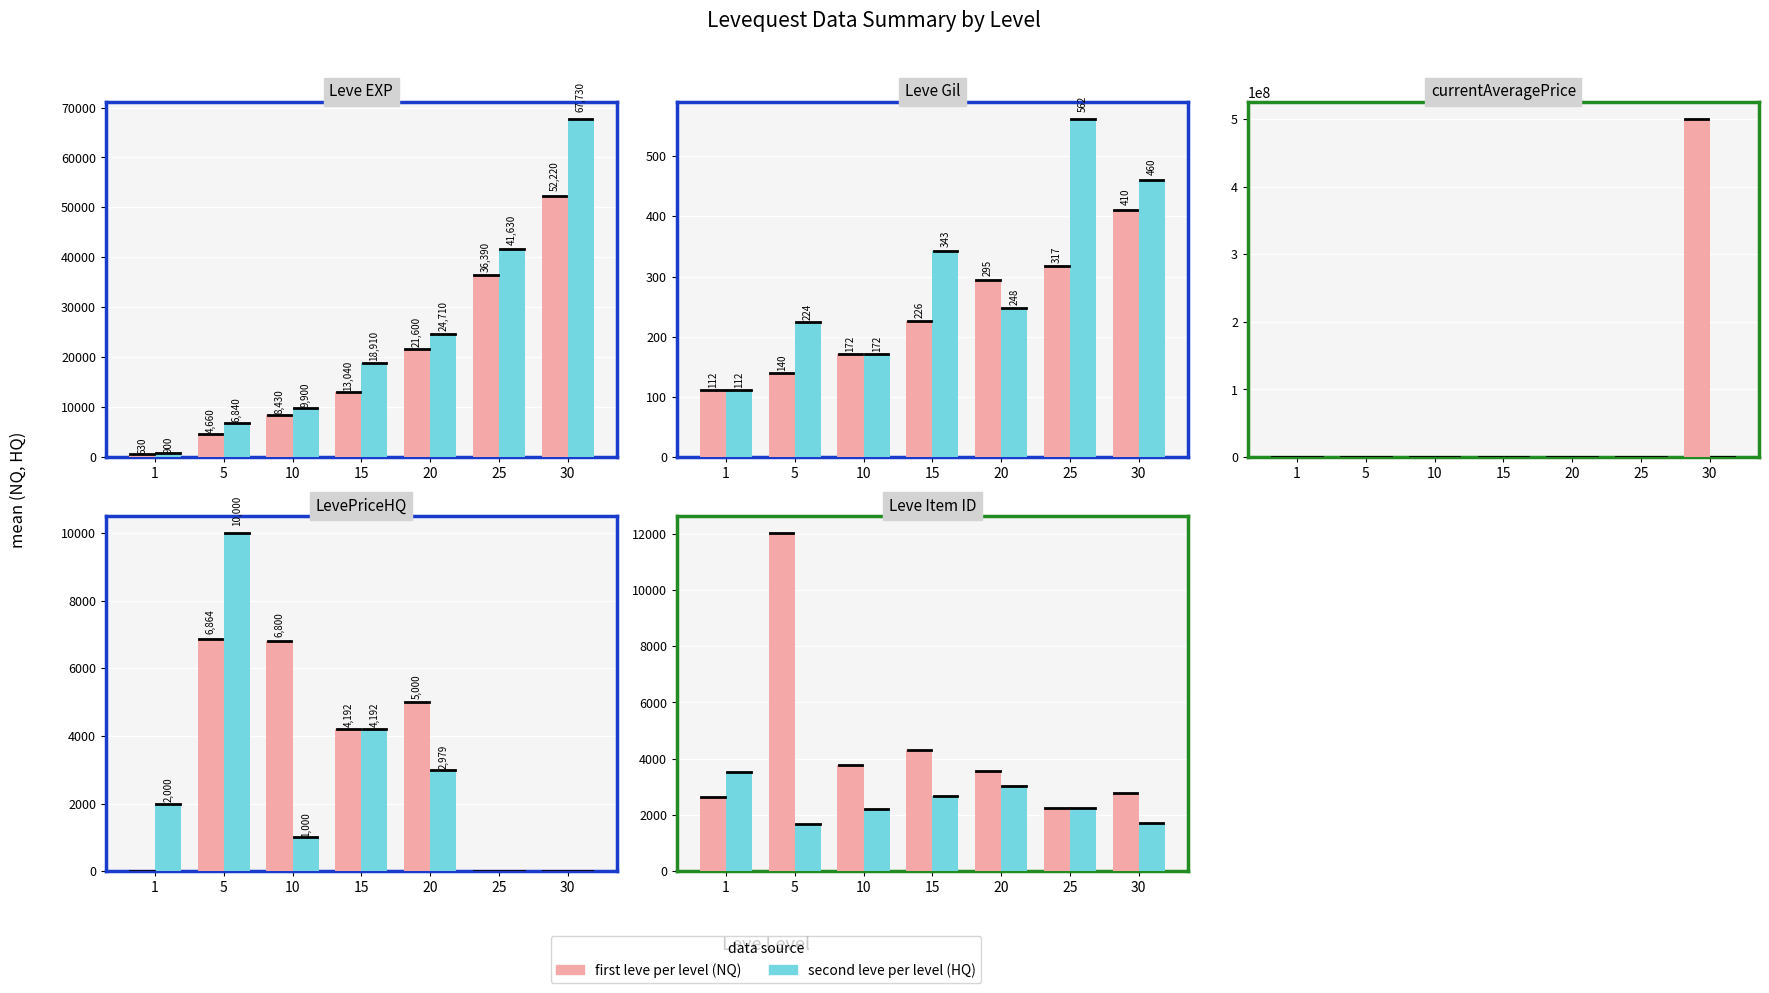

At which category is the sum across all series the highest?

5